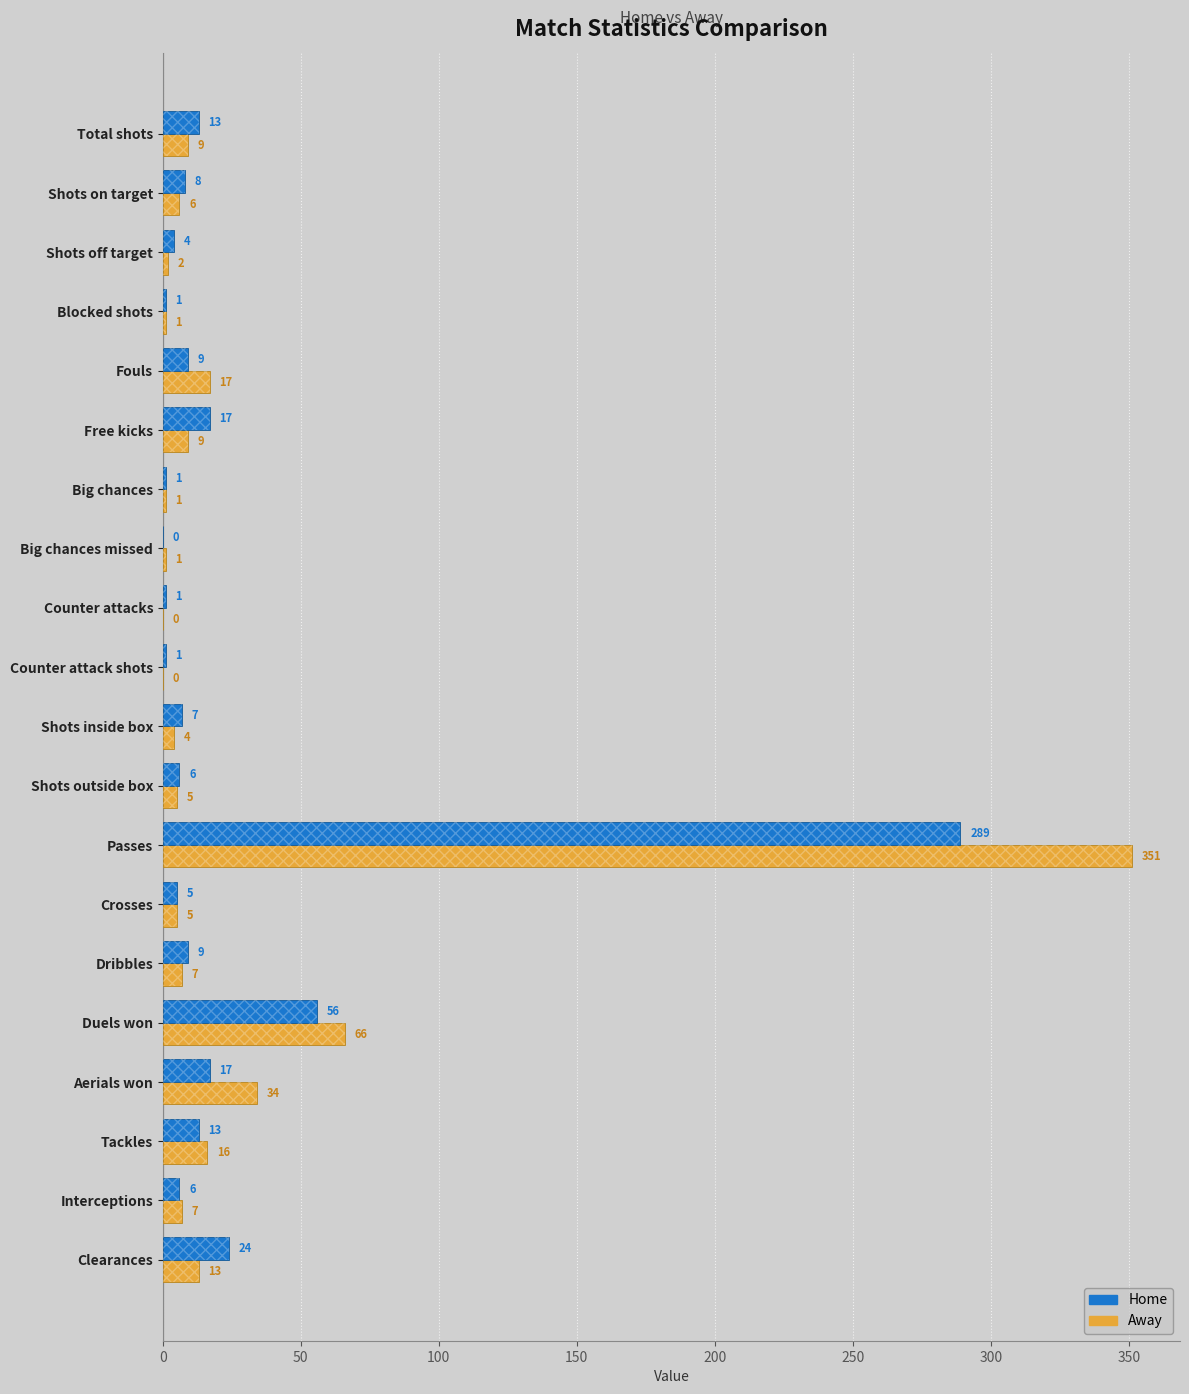

What are all the series names shown in the legend?

Away, Home